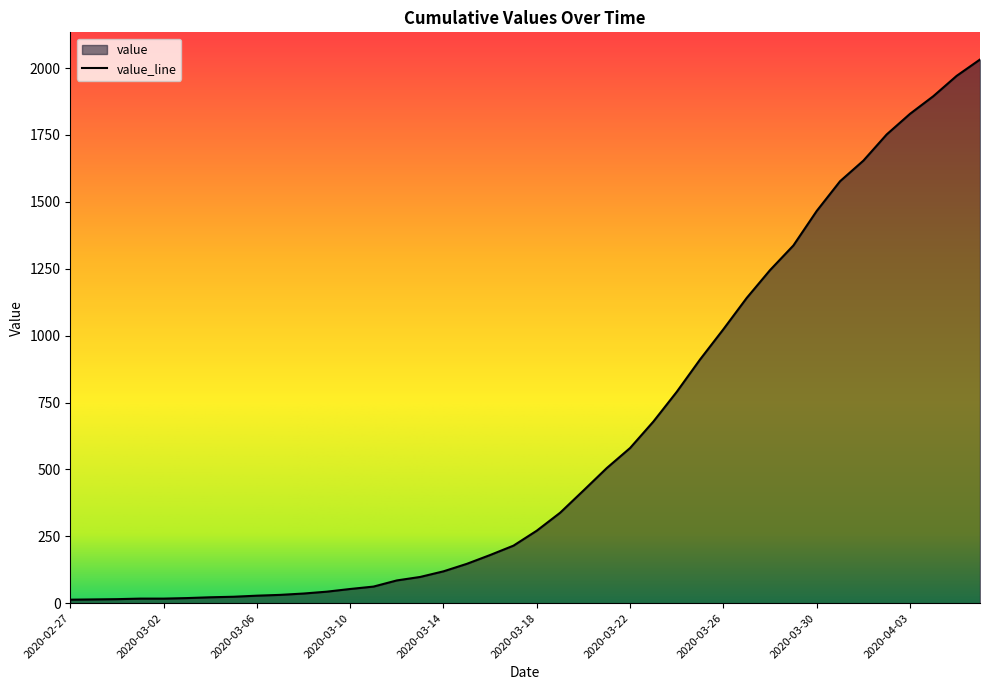

Is it true that the value at 2020-03-18 is 271?

True